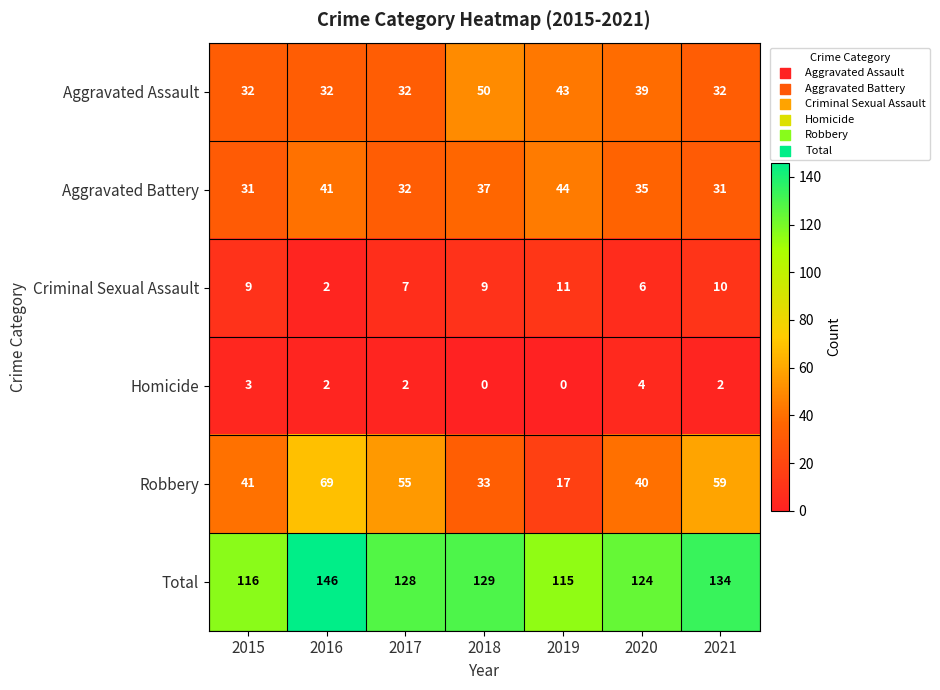

At which label is Criminal Sexual Assault closest to 6?

2020